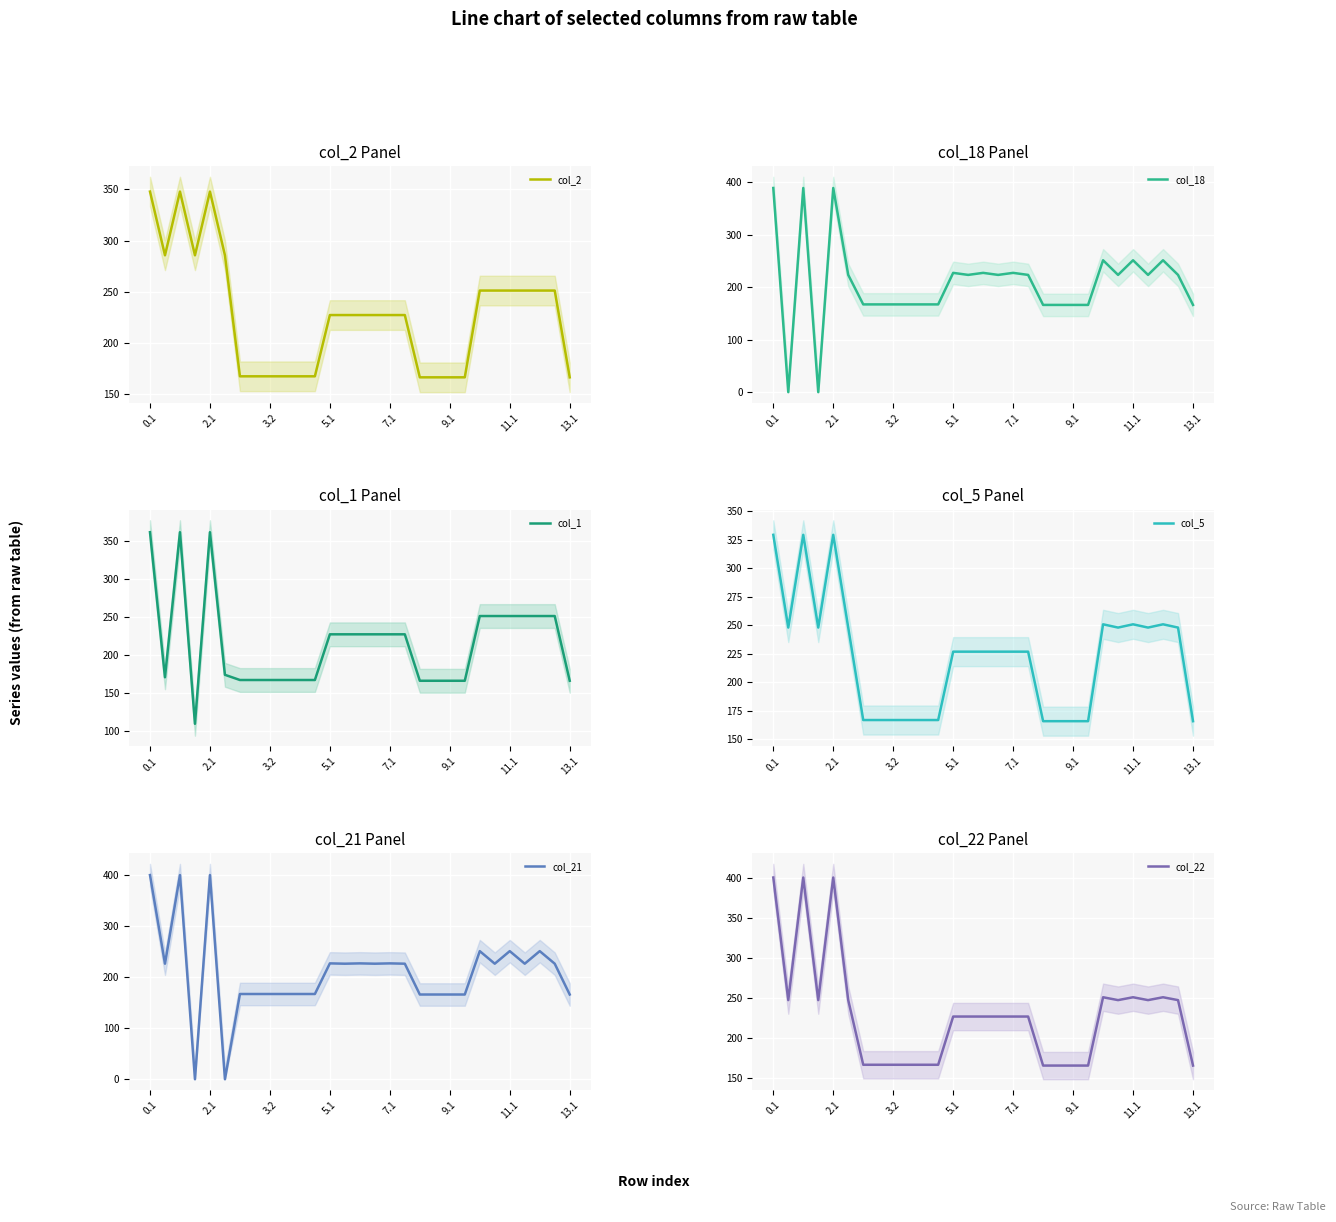

What is the average value of the col_21 series?

208.6